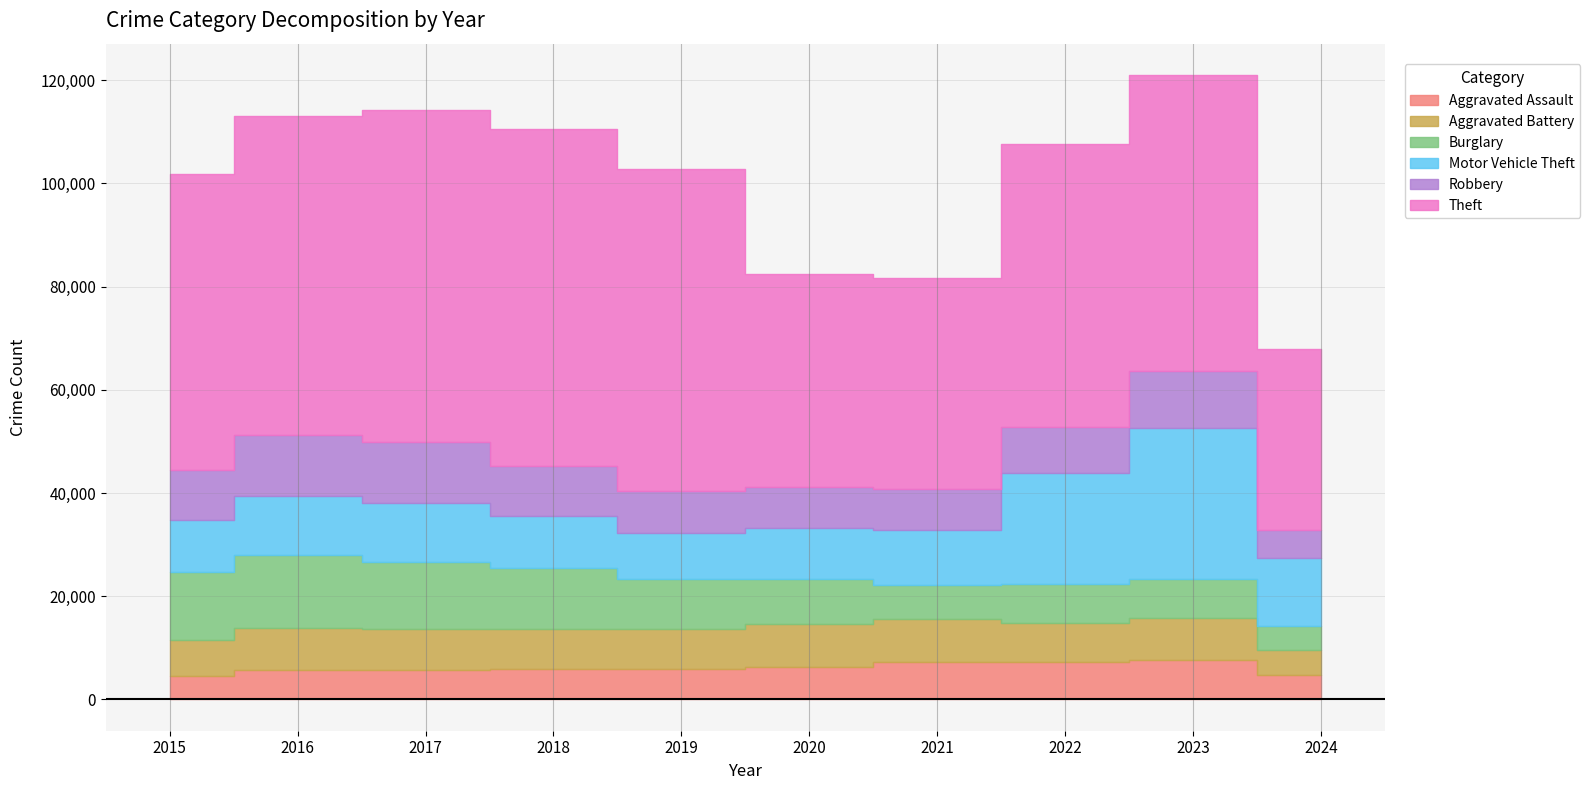

At how many categories does at least one series exceed 15444?

10